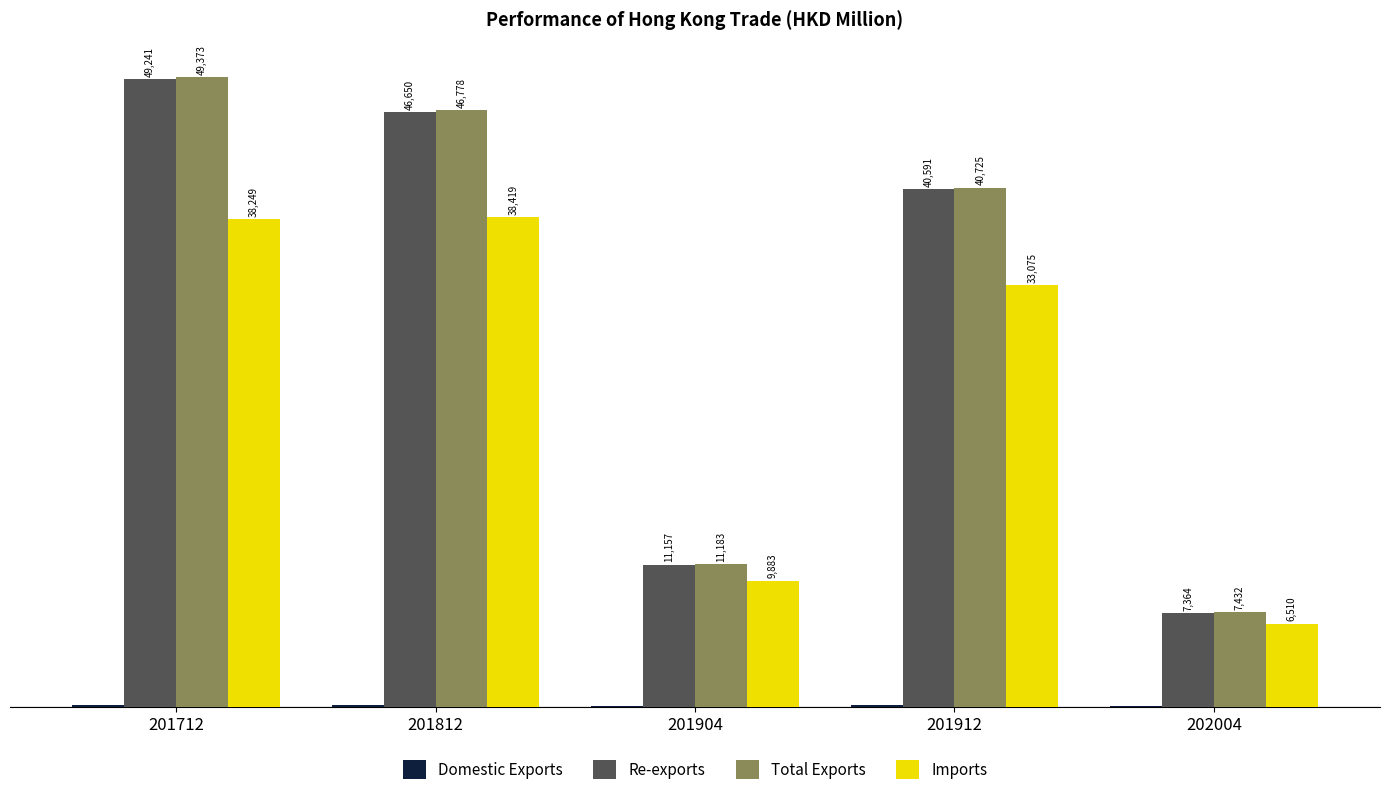

What value does the Re-exports series have at 201904?

11157.3